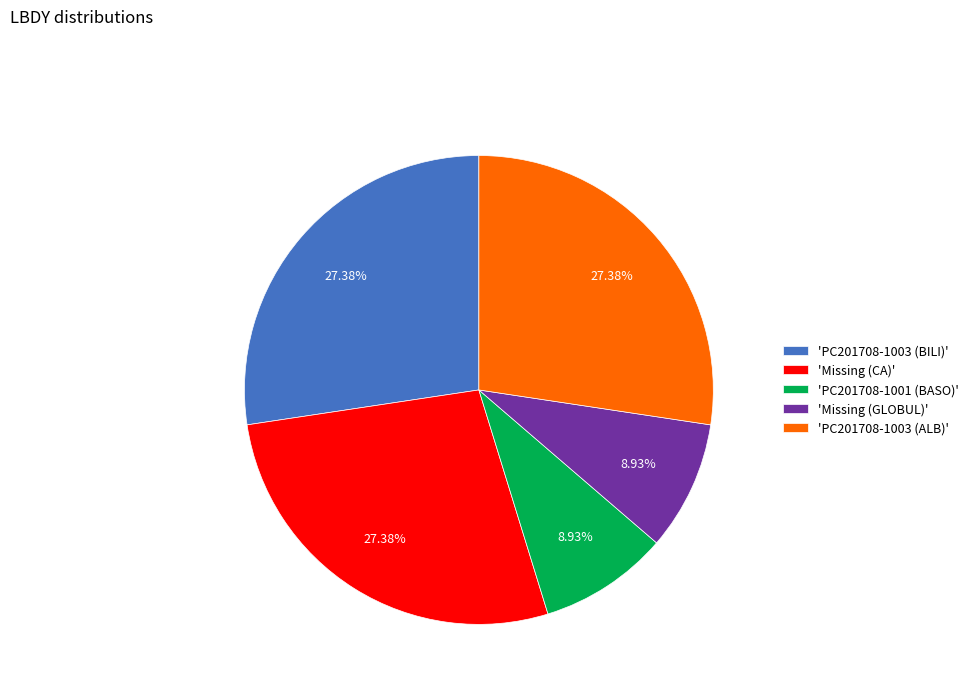

Is the sum of 'Missing (CA)' and 'PC201708-1003 (ALB)' greater than half?

Yes